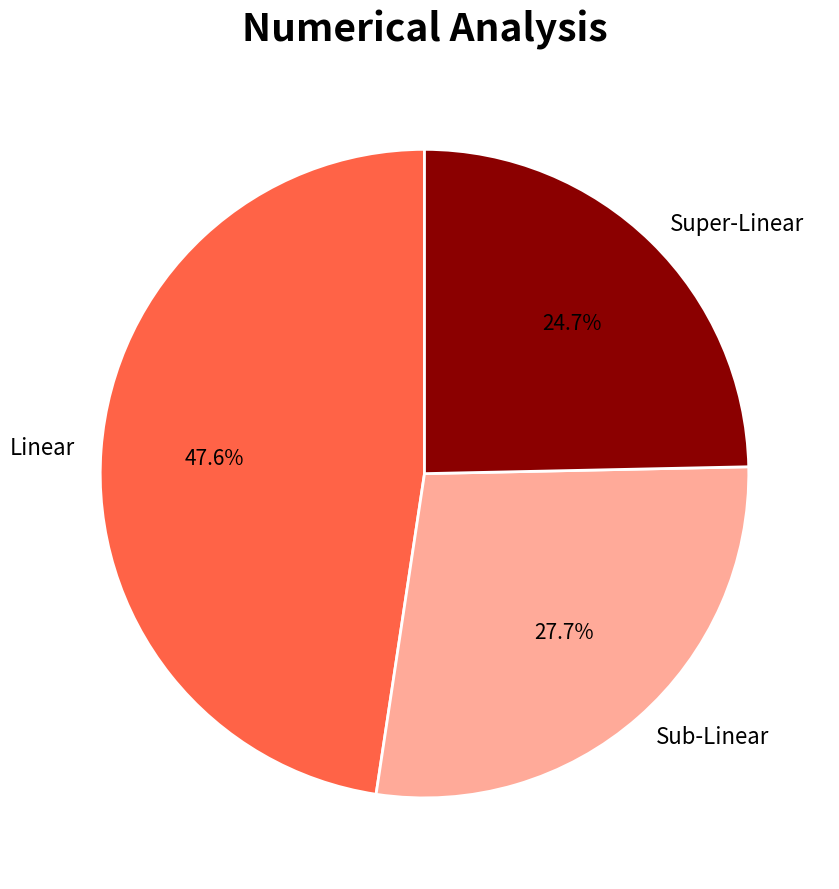

Combined, what portion of the pie is Super-Linear and Sub-Linear?

52.4%